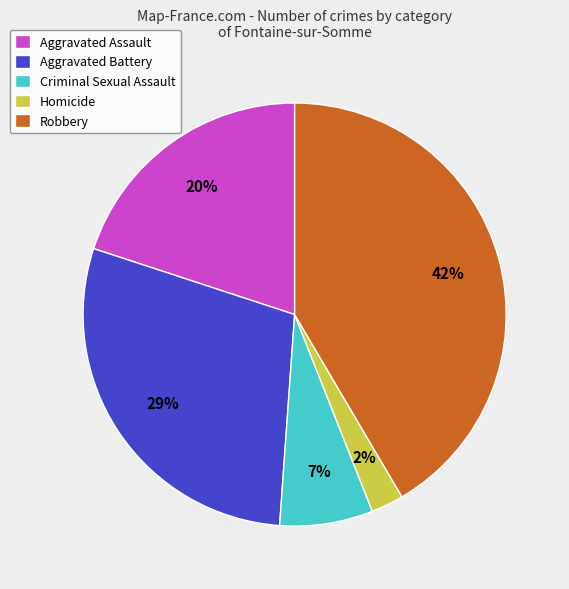

Is the sum of Robbery and Homicide greater than half?

No